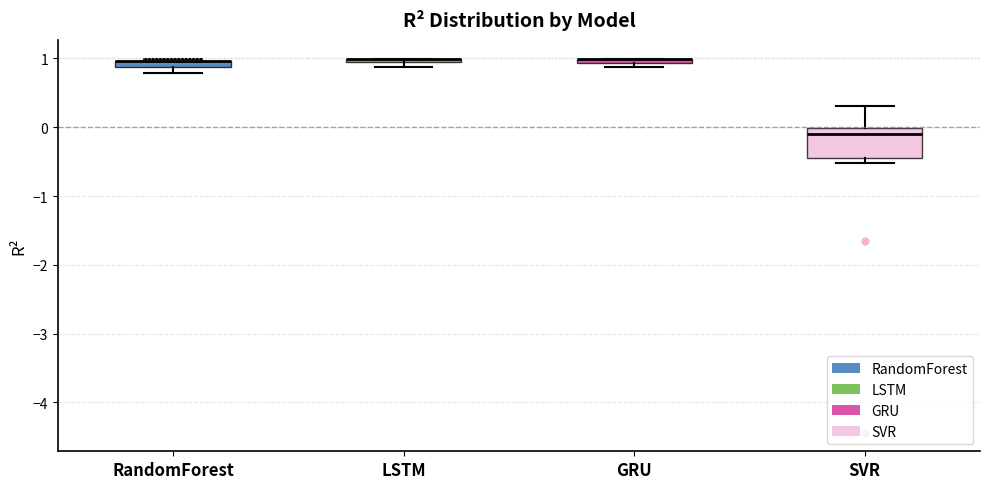

Which box is the tallest, from its lower edge to its upper edge?

SVR